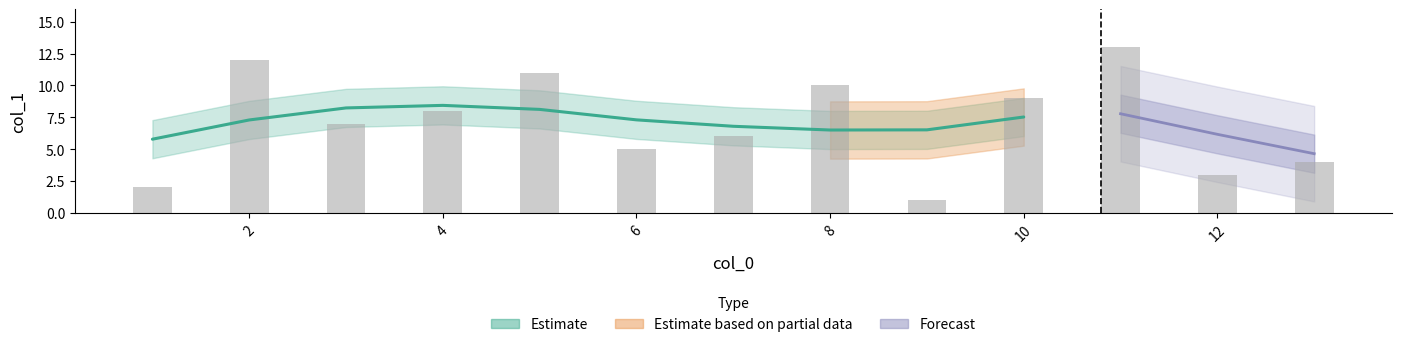

Rank the categories by value from lowest to highest.

9, 1, 12, 13, 6, 7, 3, 4, 10, 8, 5, 2, 11